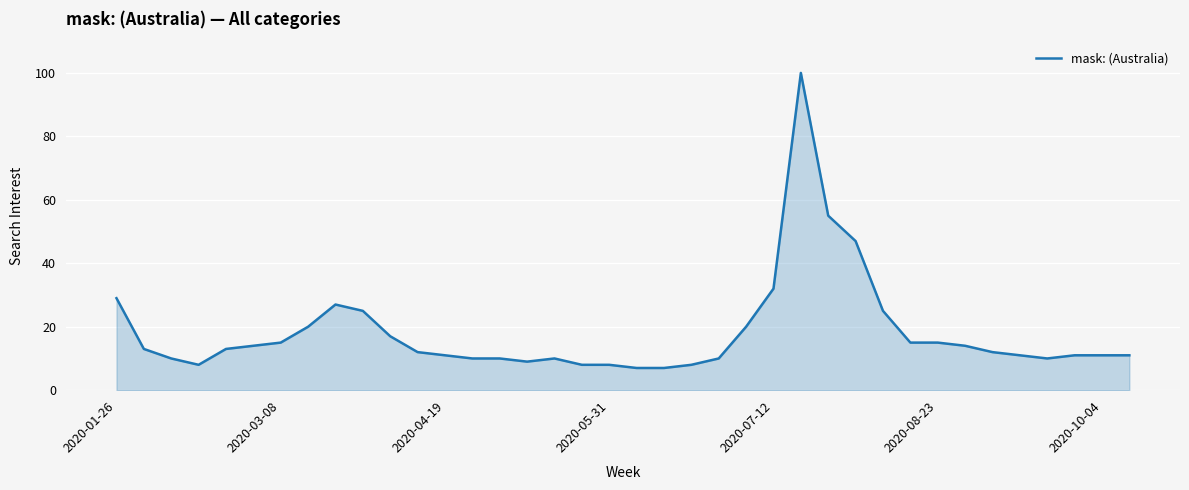

What is the maximum value shown in the chart?

100